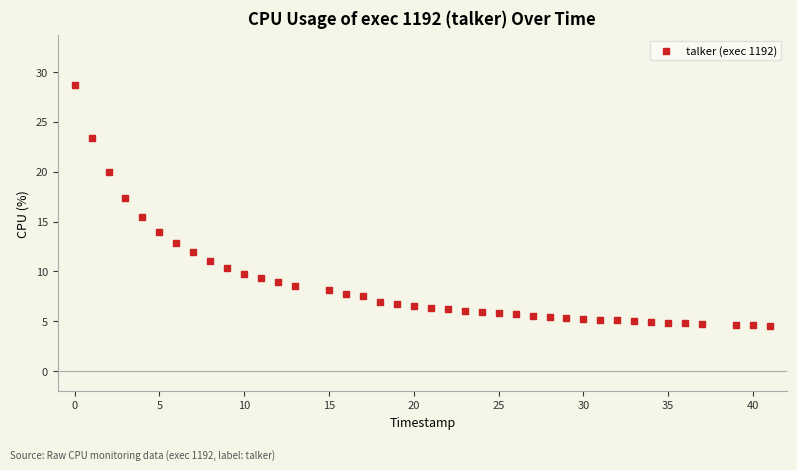

What Y value in the scatter plot is closest to 16?

15.5